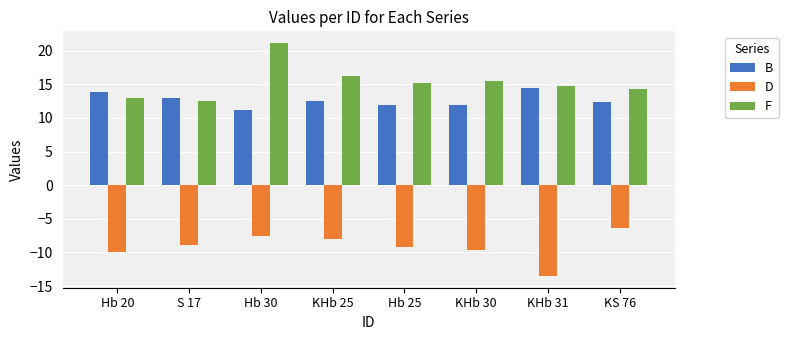

What is the difference between the highest and lowest values at S 17?

21.8